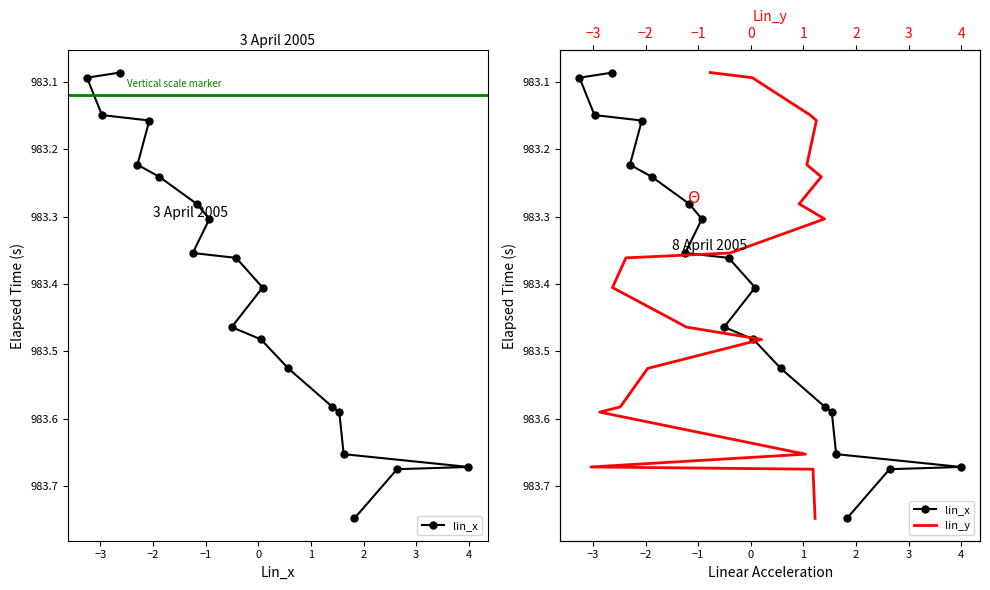

Count the number of data series in this chart.

2